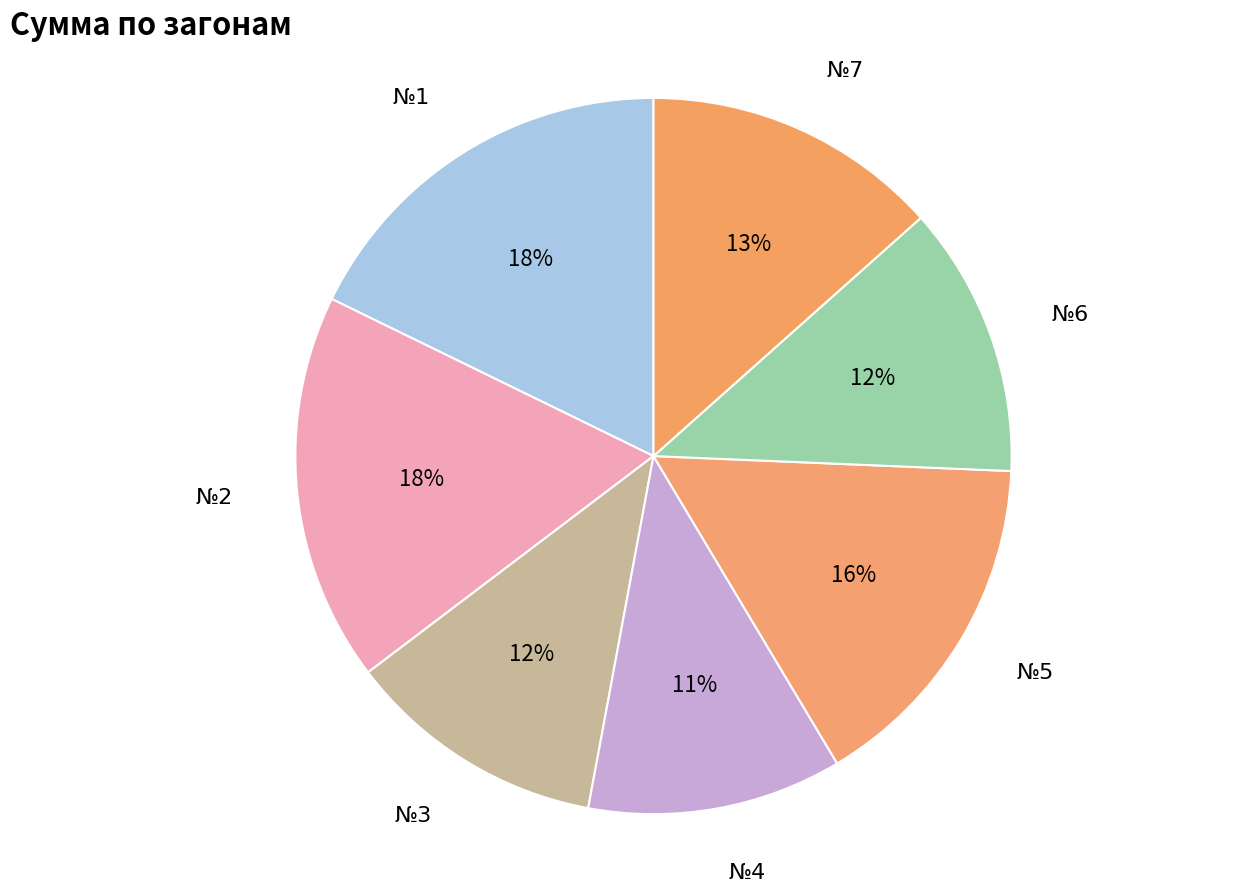

To the nearest percent, what is the average slice percentage?

14%